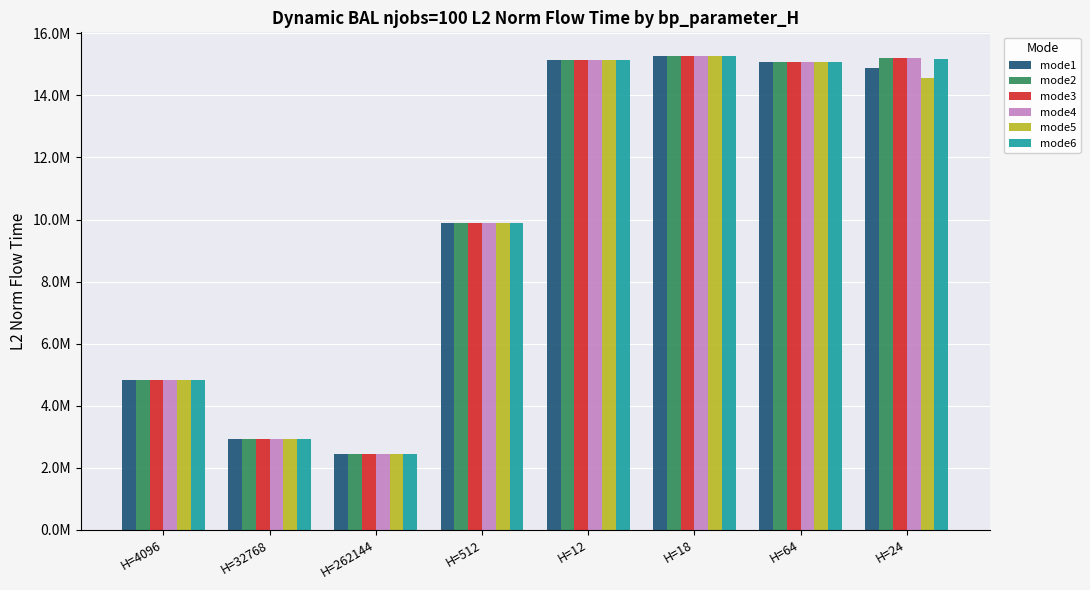

Are the bars grouped side by side (vs. stacked)?

Yes